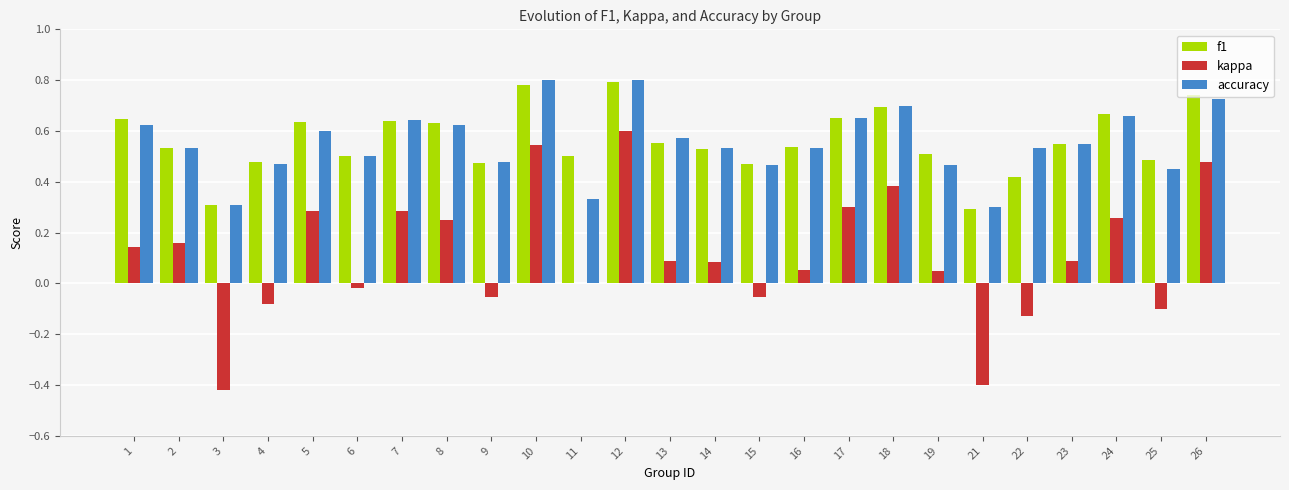

The value of kappa at 12 is 0.3. True or false?

False